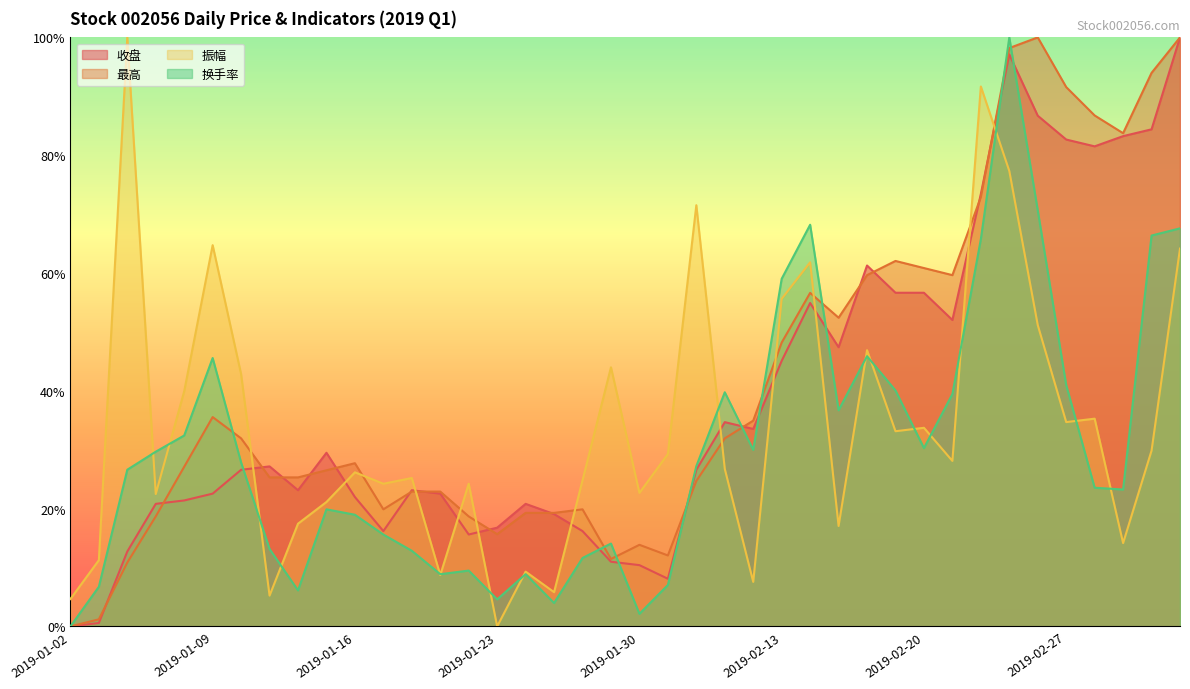

Between 2019-01-09 and 2019-02-22, which series saw the biggest shift?

收盘